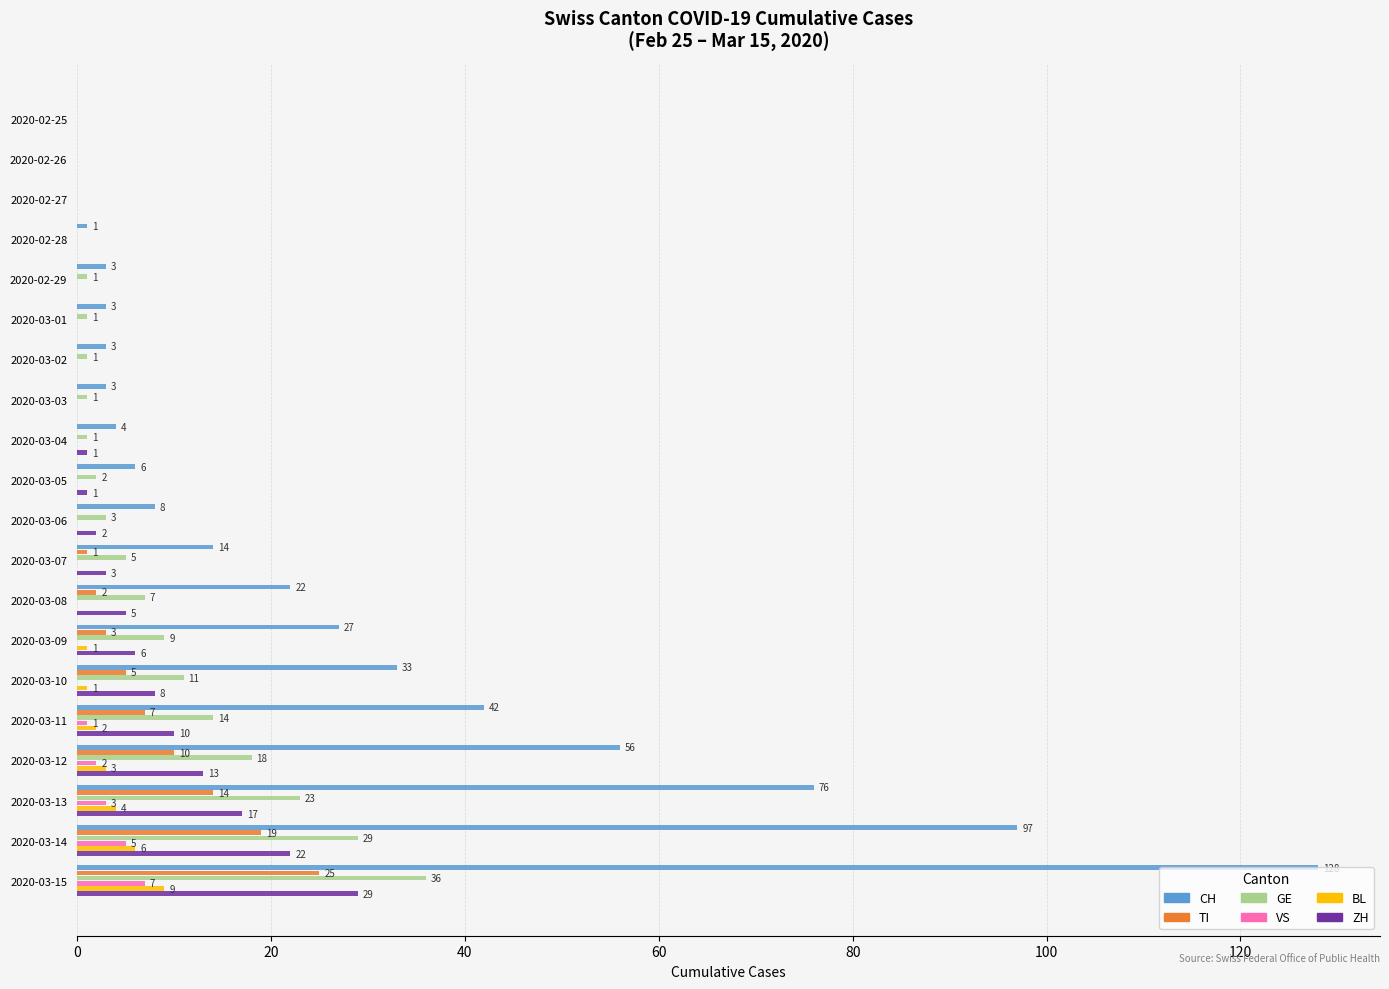

At which label is TI closest to 12?

2020-03-12